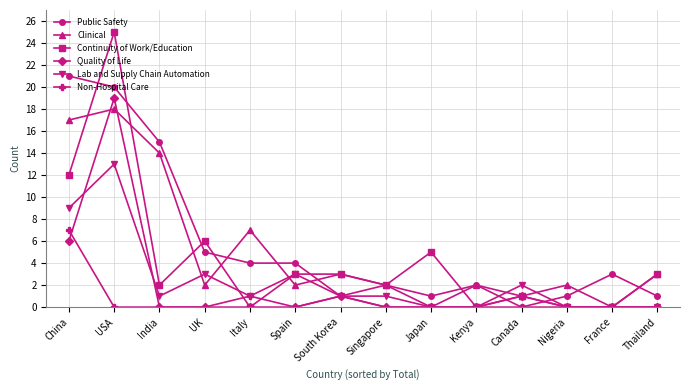

What is the total value across all series at Nigeria?

3